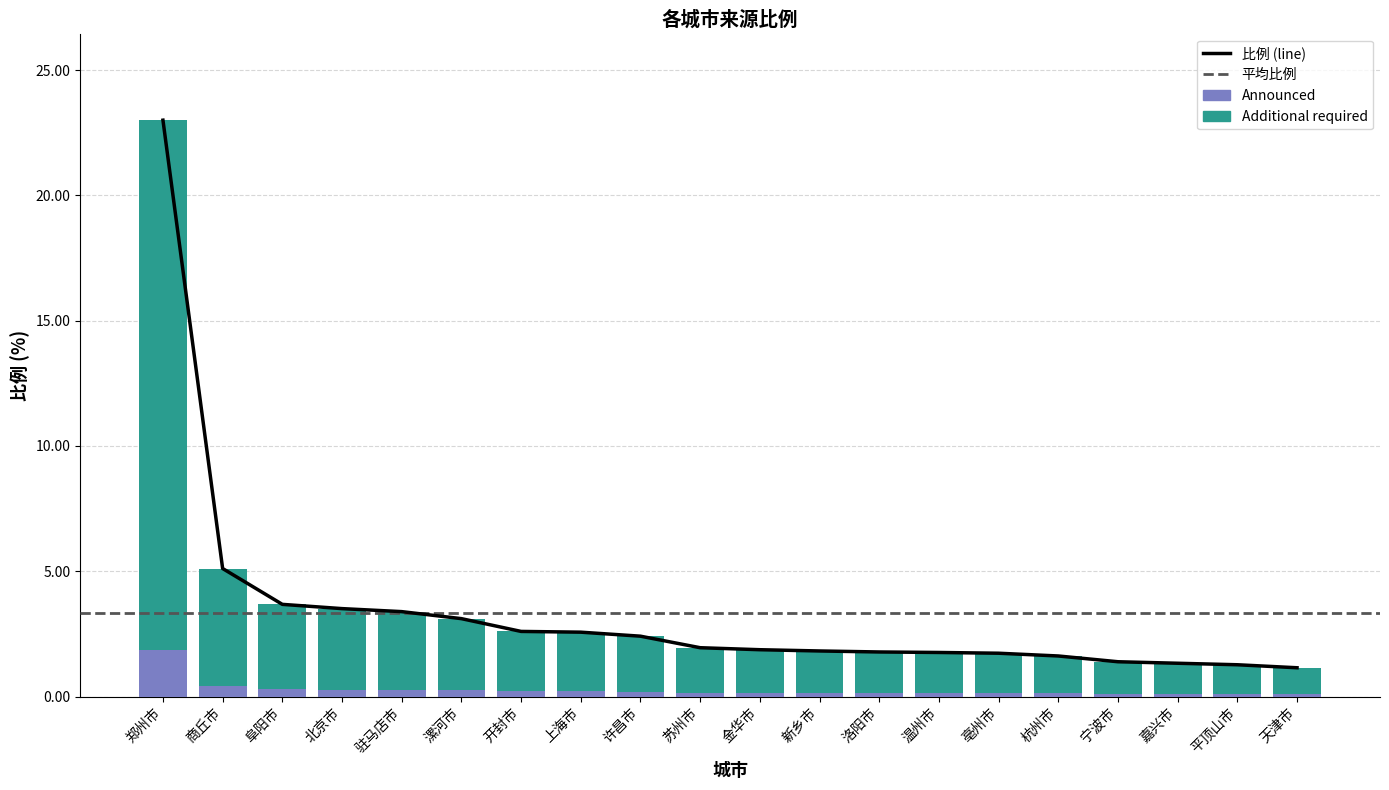

The value at 漯河市 is 3.1. True or false?

True